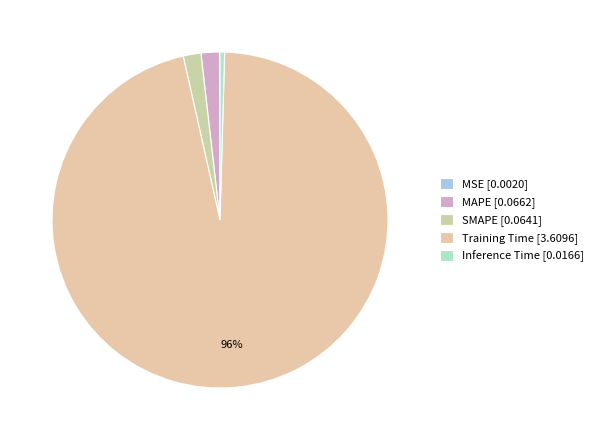

Which has a higher value, SMAPE or Training Time?

Training Time